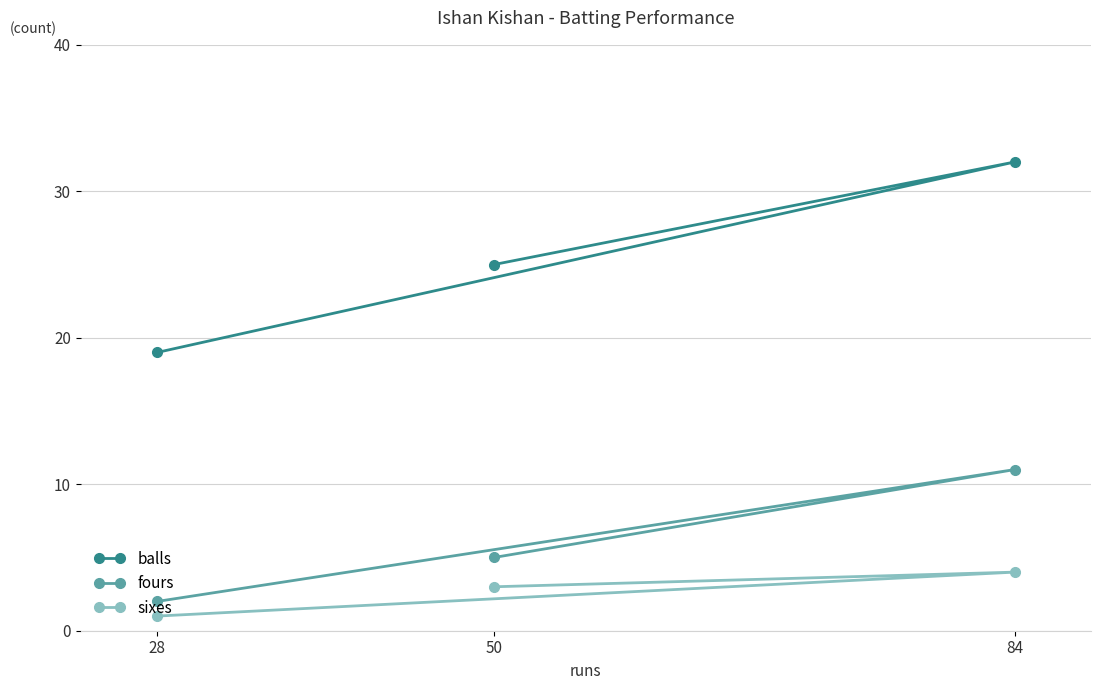

List the series in order of their peak value, highest first.

balls, fours, sixes